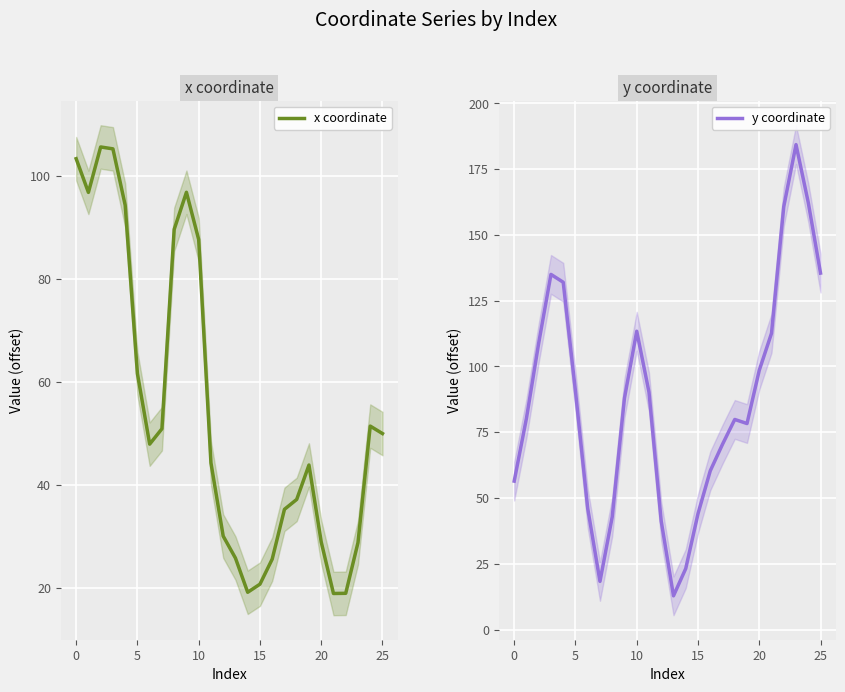

How many interior local valleys does the x coordinate series have?

4